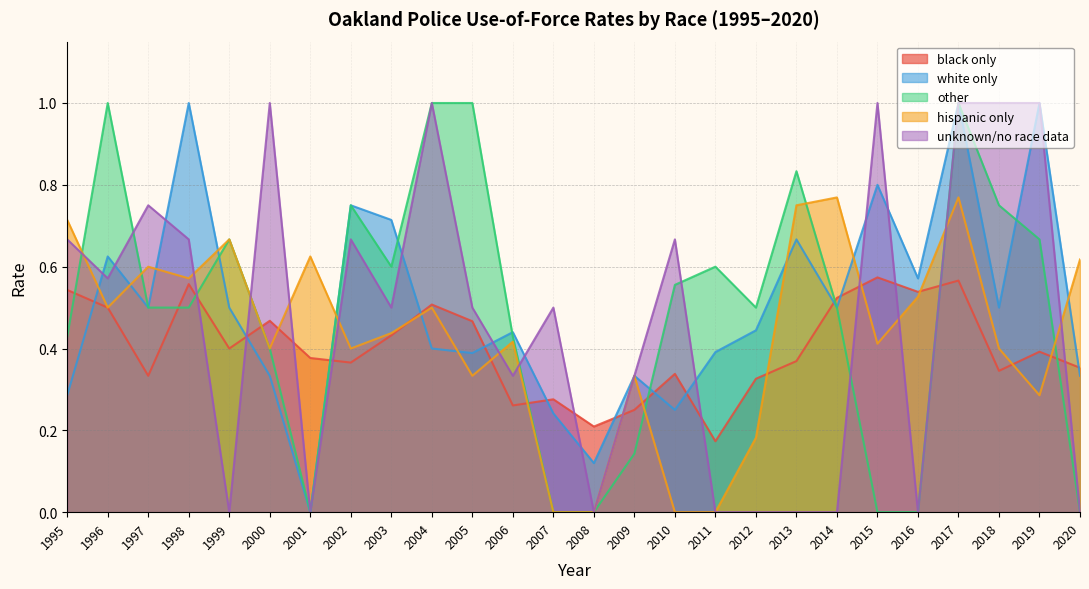

True or false: hispanic only has more than 1 points higher than both neighbors.

True